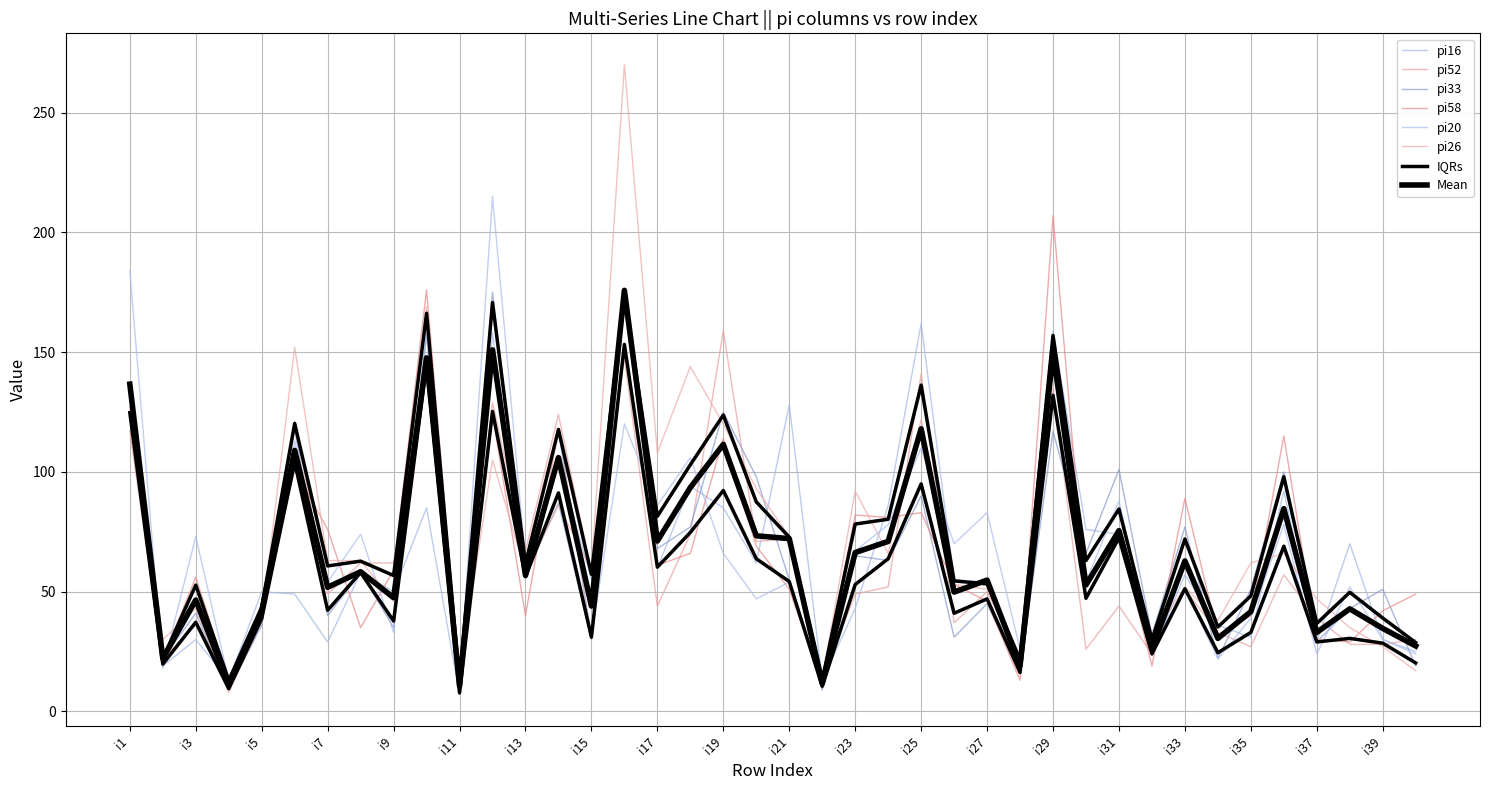

What is the average value of the pi16 series?

66